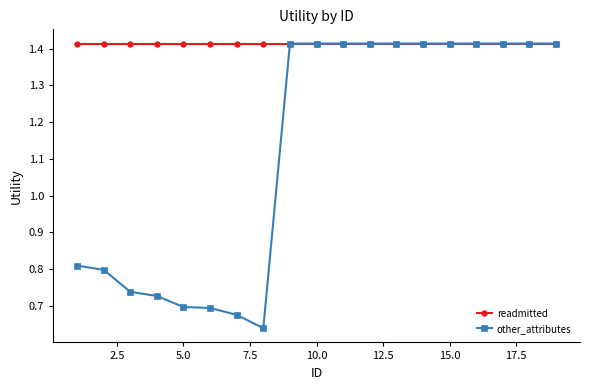

How many other_attributes values are between 0 and 1?

8